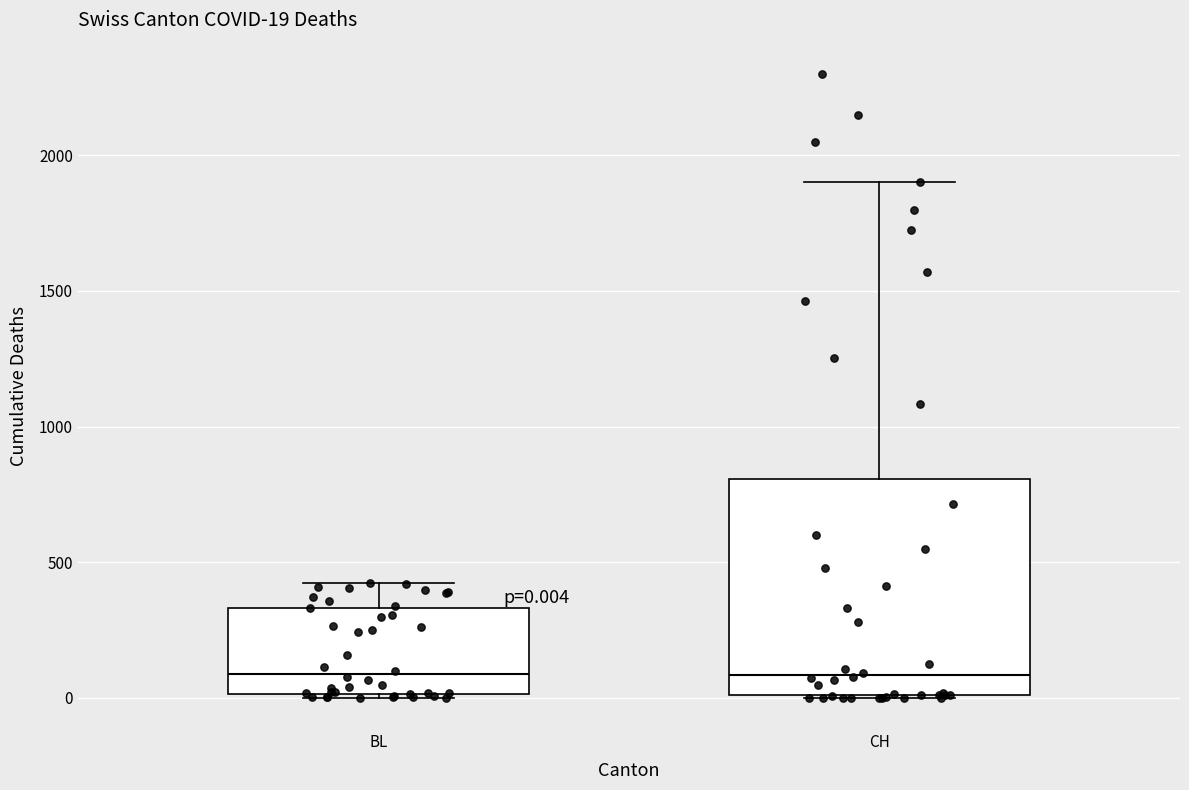

Which box is the tallest, from its lower edge to its upper edge?

CH